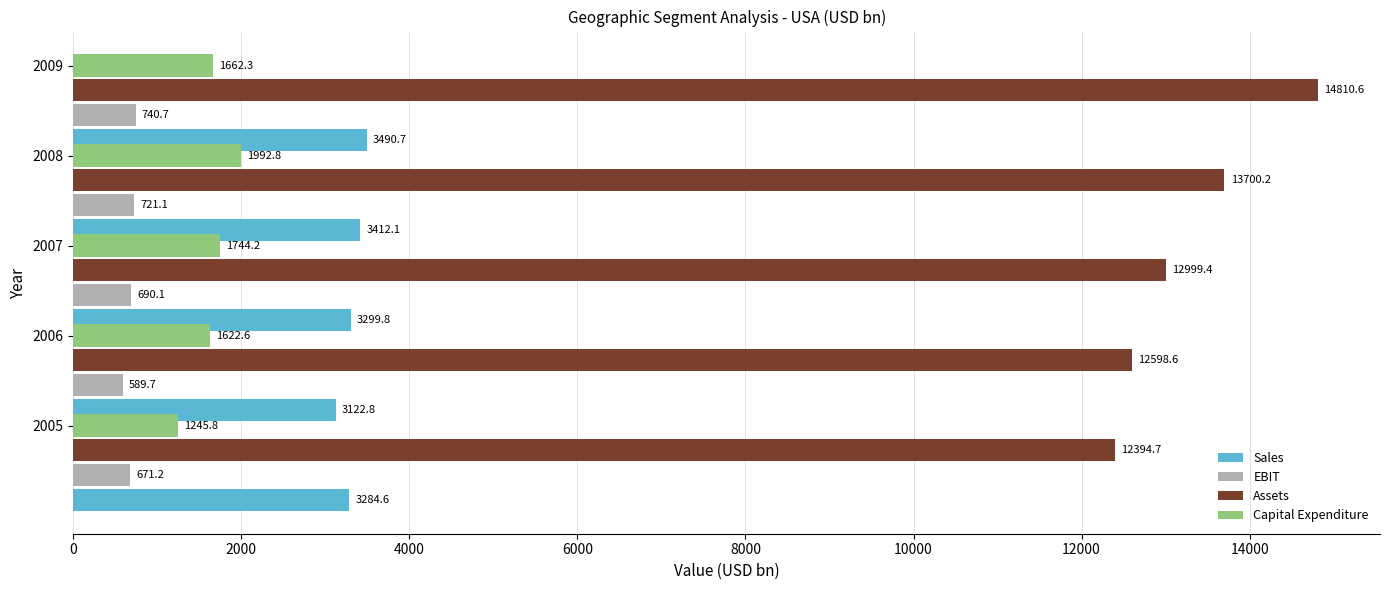

At how many categories does at least one series exceed 11933?

5